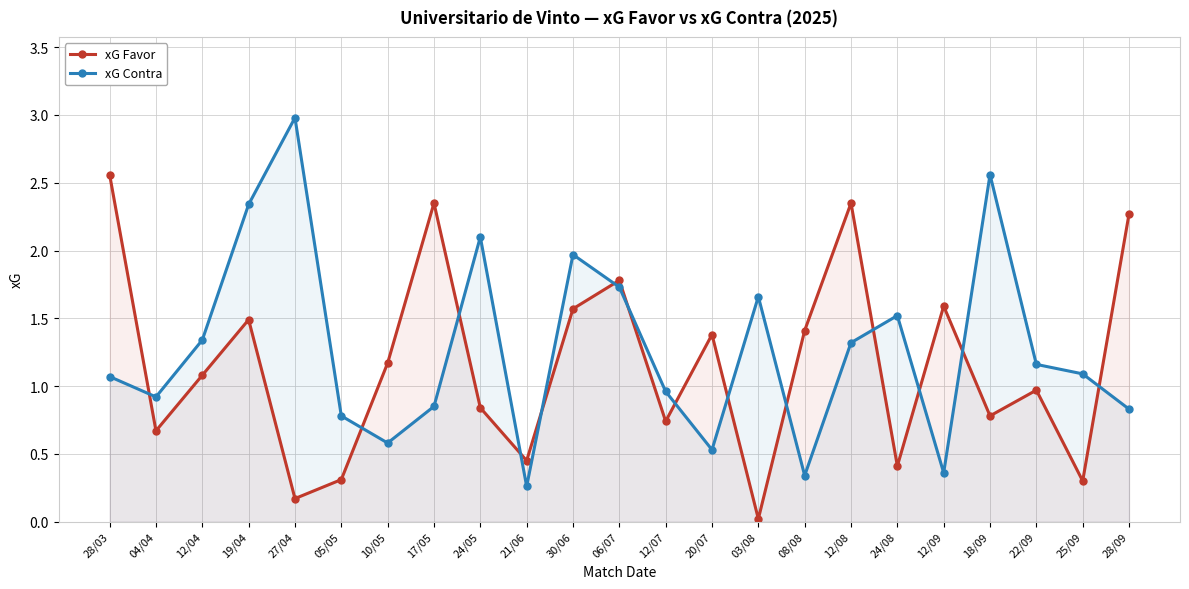

True or false: xG Favor has a value of 2.4 at 12/08.

True